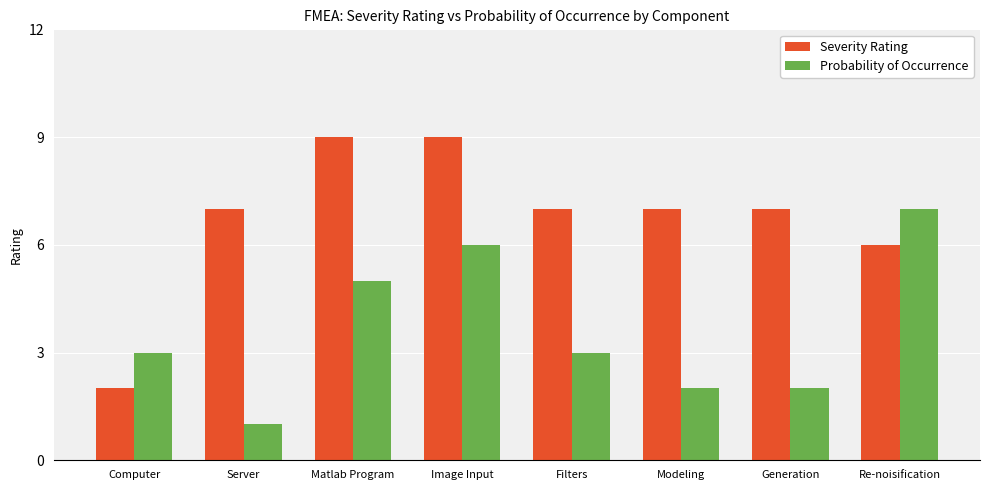

What is the maximum value shown in the chart?

9